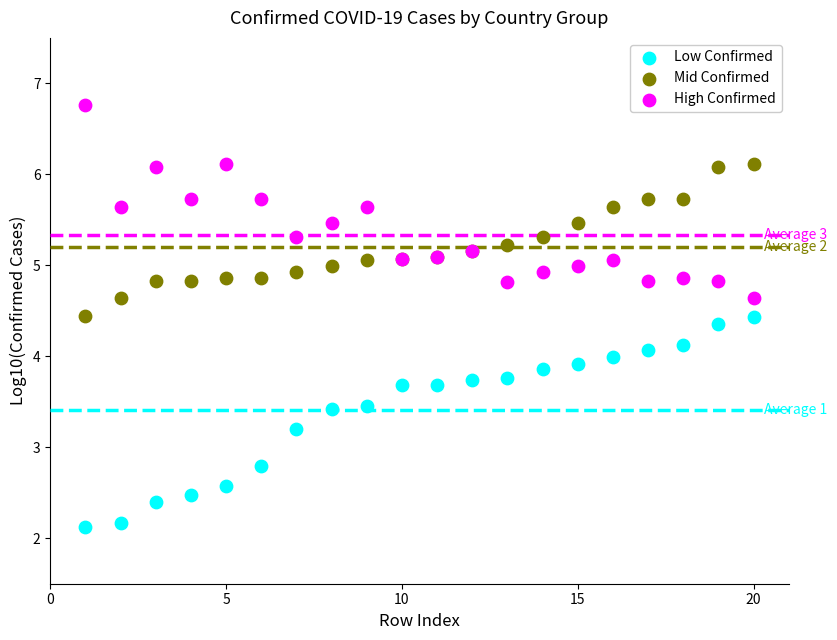

Which series has the widest spread of Y values?

Low Confirmed